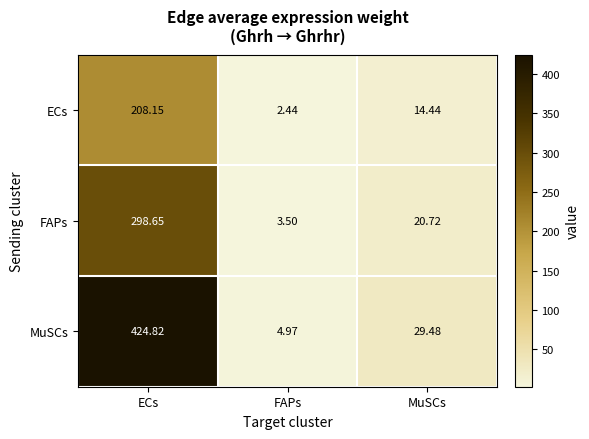

Which category has the lowest value in the MuSCs series?

FAPs